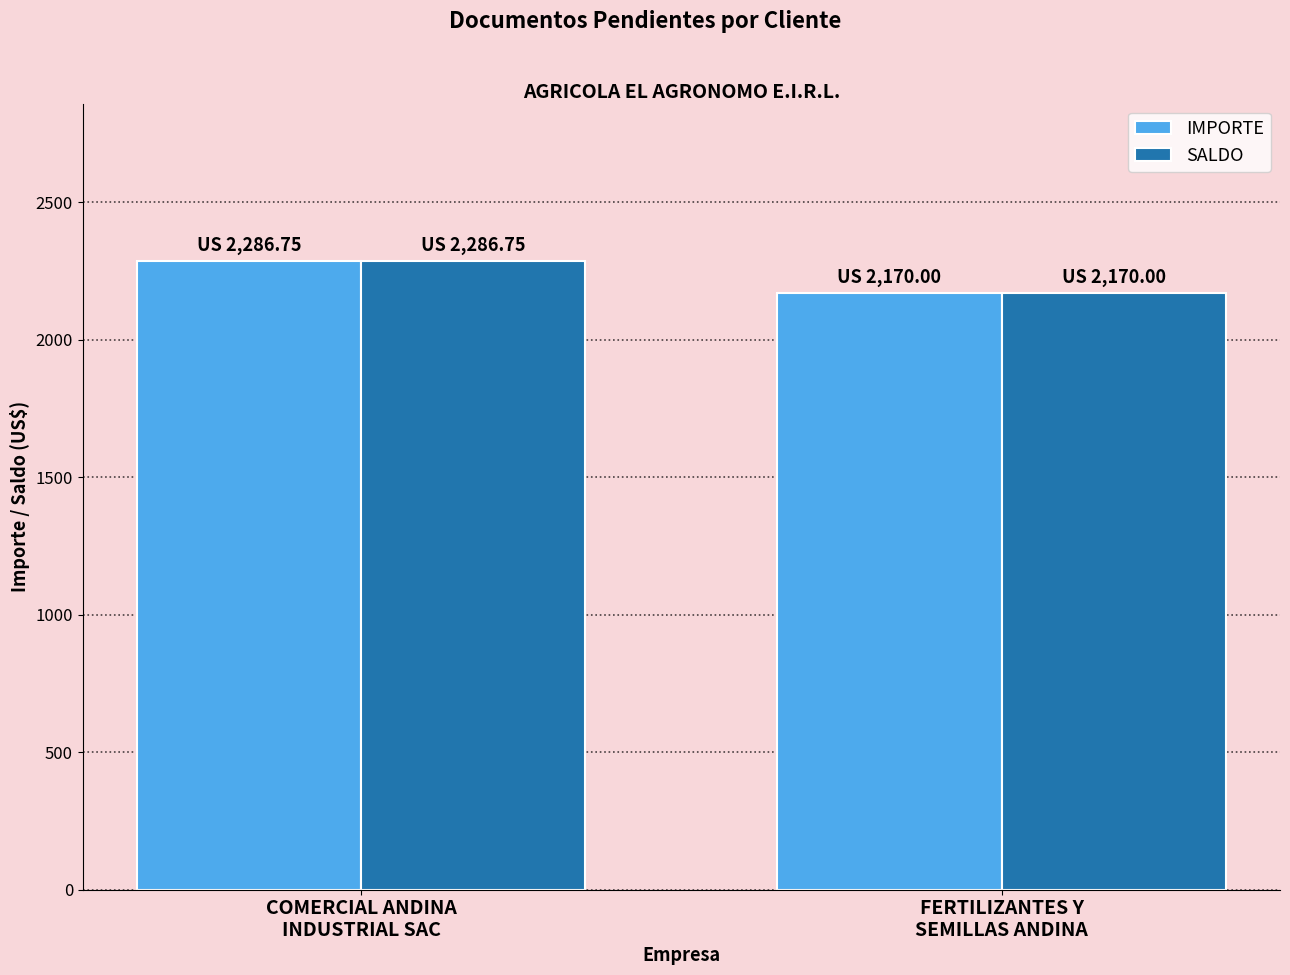

At which label does SALDO first exceed 2286?

COMERCIAL ANDINA
INDUSTRIAL SAC